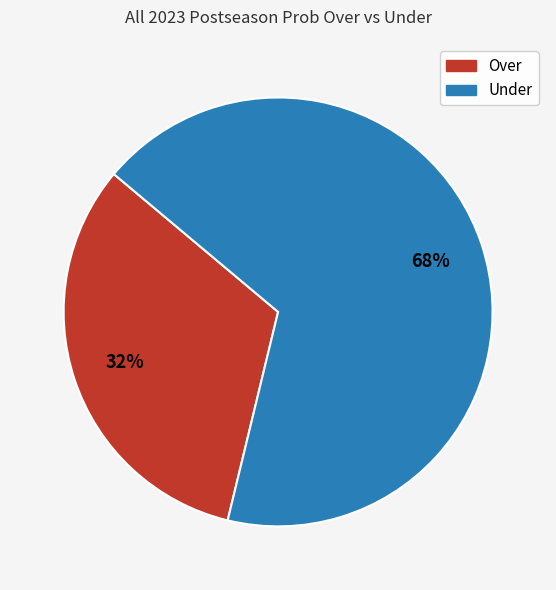

Is there a majority slice in this chart?

Yes